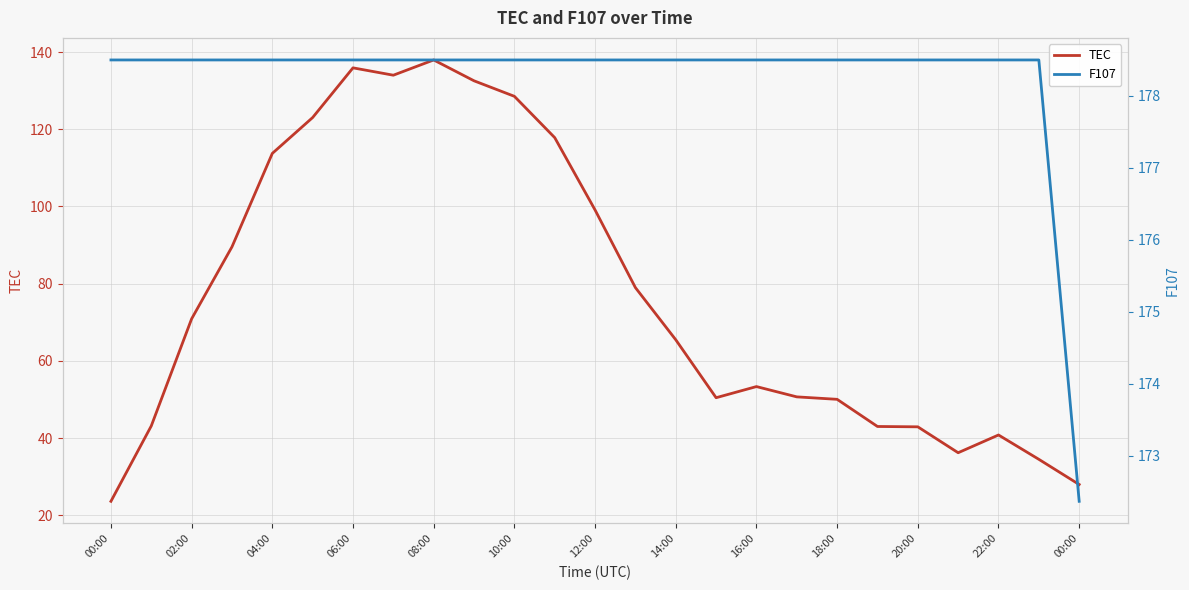

Reading right to left, list all the values displayed in this chart.

TEC: 28.0	34.5	40.8	36.2	42.9	43.0	50.0	50.7	53.3	50.4	65.5	79.0	99.1	117.8	128.6	132.6	138.0	134.0	135.9	123.1	113.8	89.5	70.9	43.1	23.6
F107: 172.4	178.5	178.5	178.5	178.5	178.5	178.5	178.5	178.5	178.5	178.5	178.5	178.5	178.5	178.5	178.5	178.5	178.5	178.5	178.5	178.5	178.5	178.5	178.5	178.5